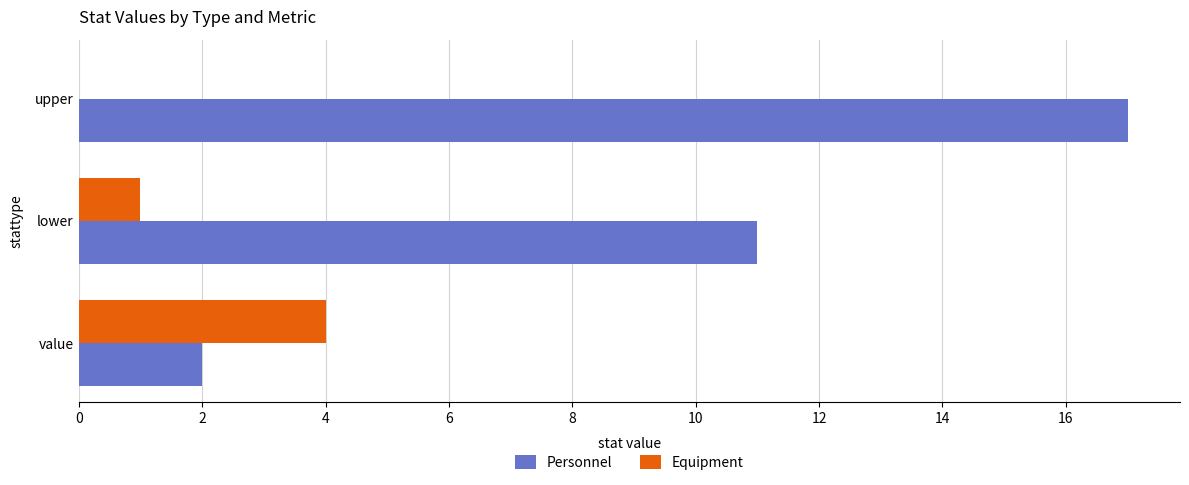

What is the sum of the Equipment values at upper and value?

4